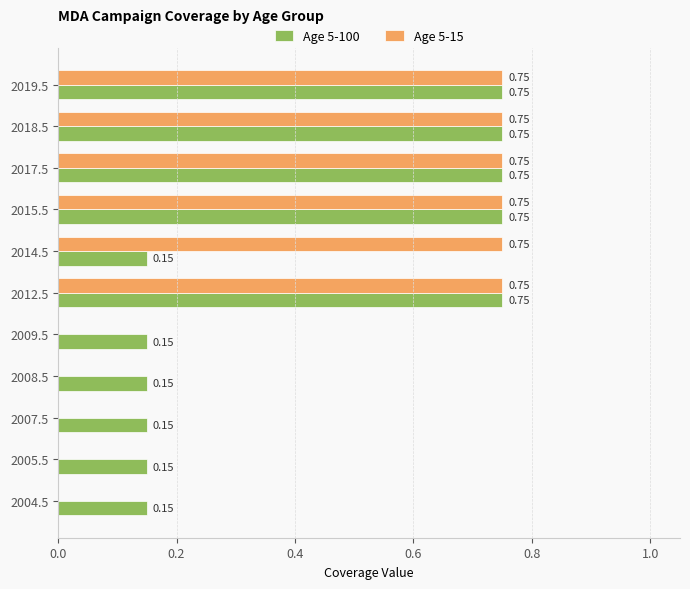

Which series has the largest total across all categories?

Age 5-100